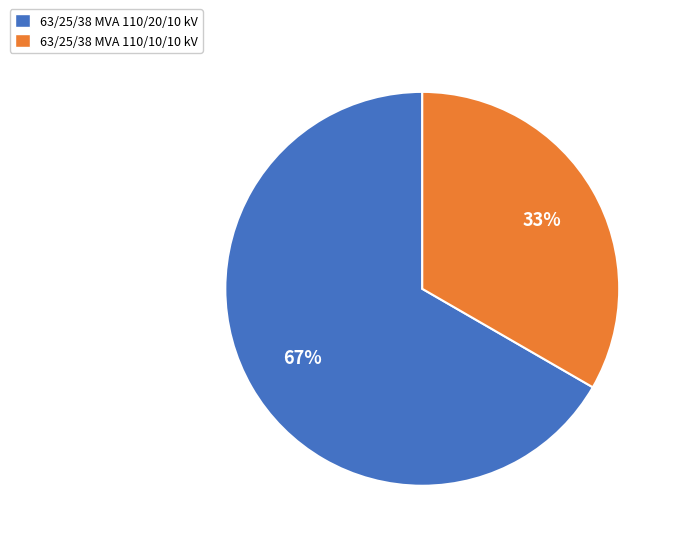

What percentage is the 63/25/38 MVA 110/20/10 kV slice, to the nearest percent?

67%